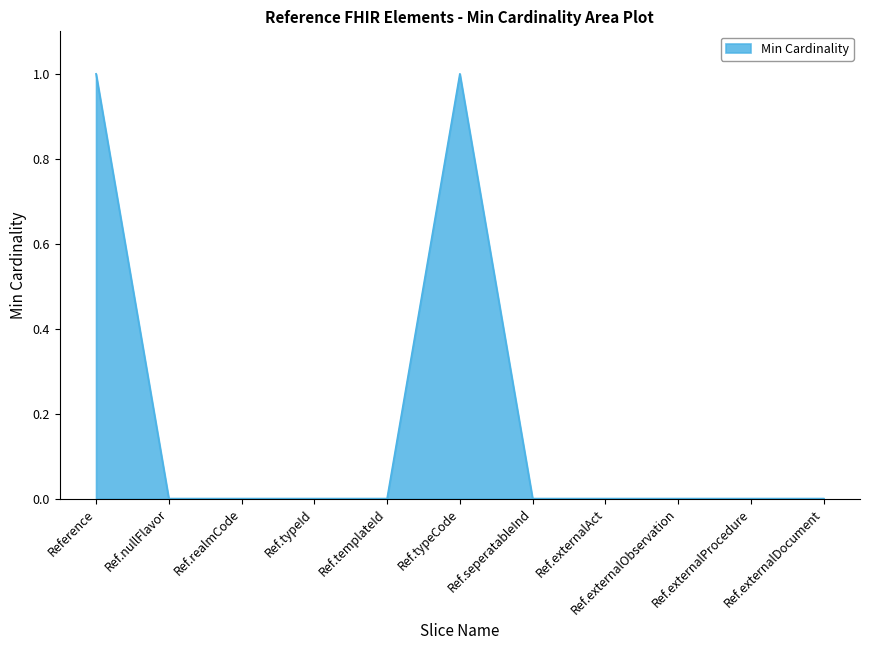

True or false: the data shows 0 at Ref.nullFlavor.

True